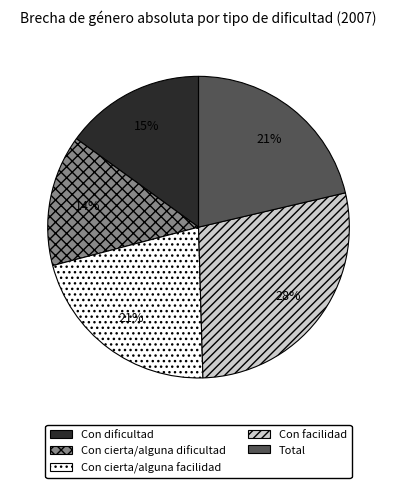

To the nearest percent, what portion does Con facilidad represent?

28%